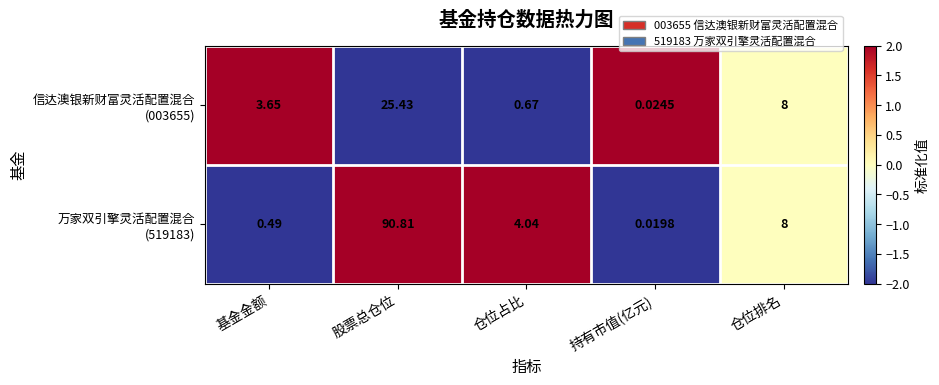

Which category has the highest value across all series?

股票总仓位